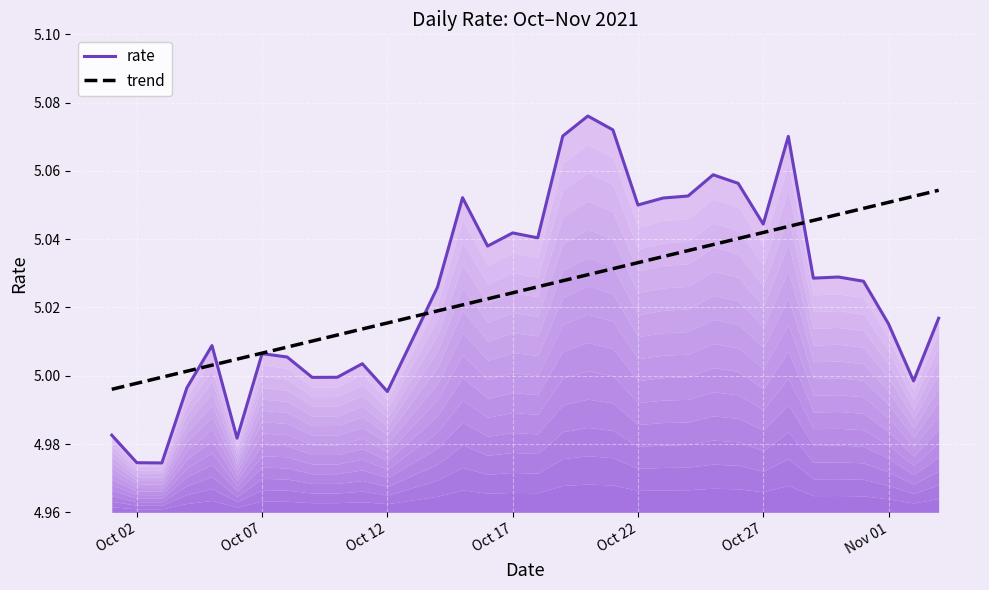

How many values in the rate series are below 5?

9